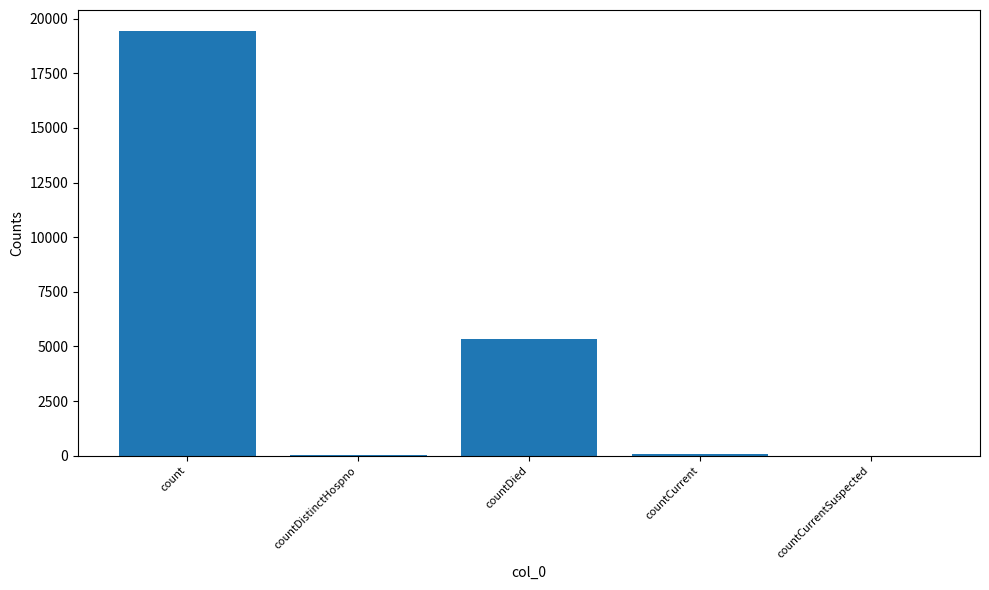

The value at count is 19420. True or false?

True